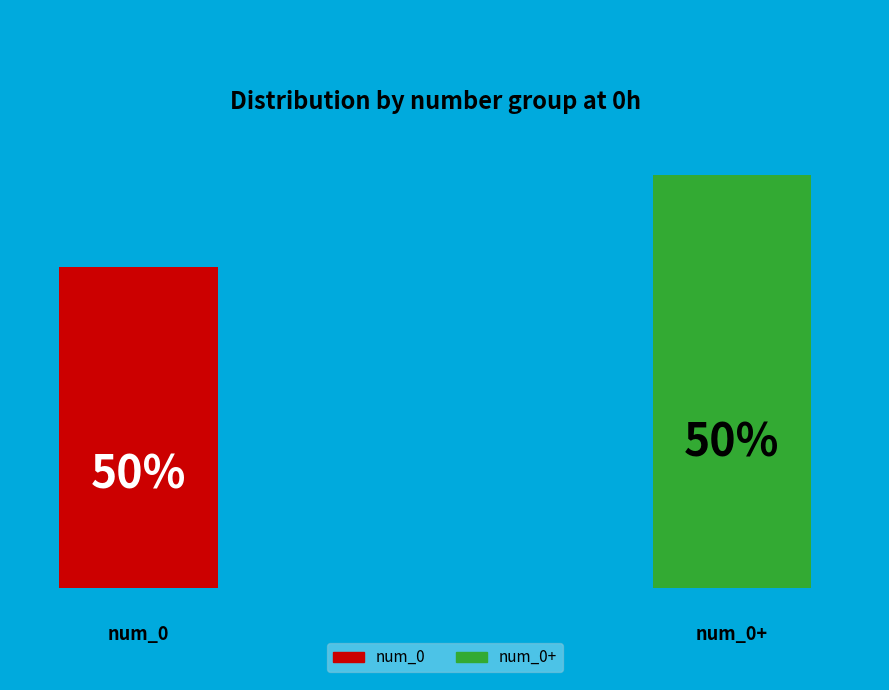

How much of the chart is everything except num_0+?

49.9%